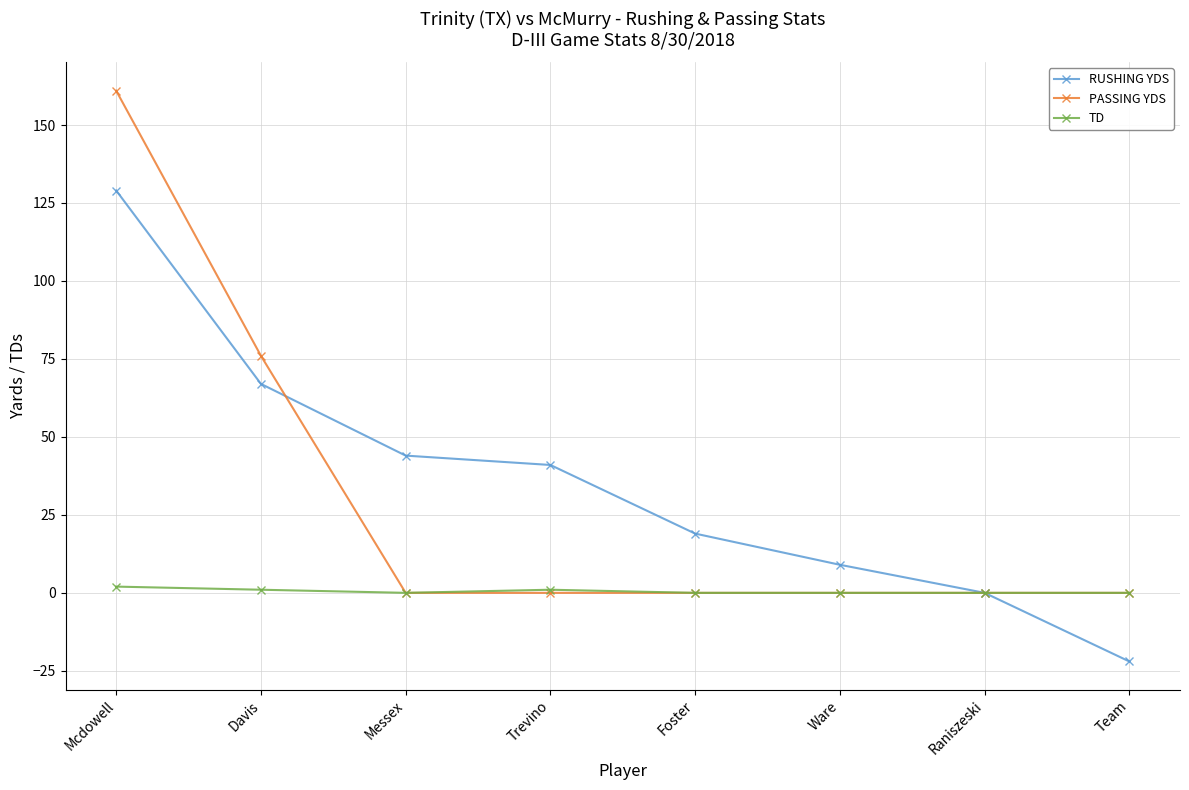

What is the difference between the maximum and minimum values in the RUSHING YDS series?

151